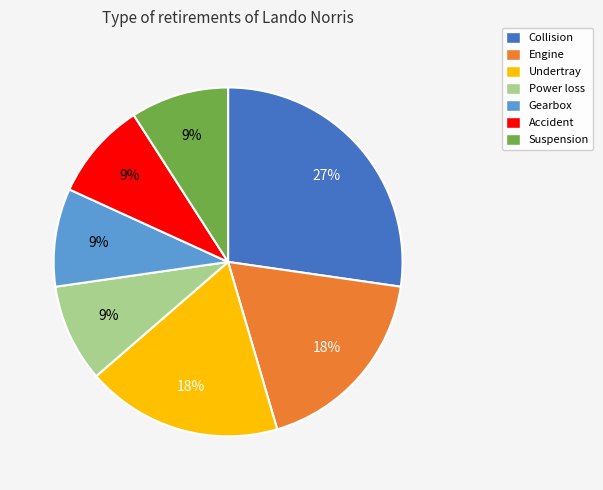

Is there any slice that represents more than half of the pie?

No